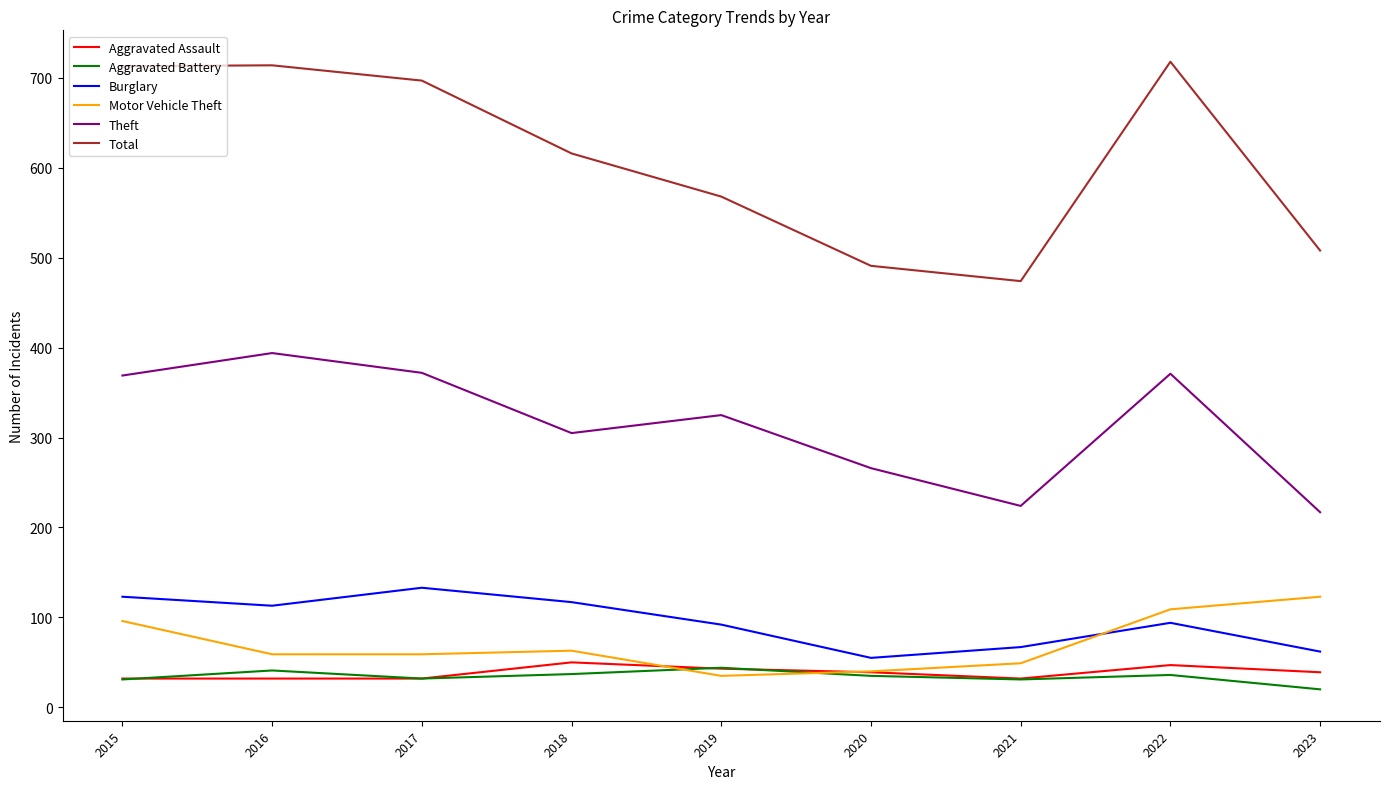

What is the average value of the Aggravated Assault series?

38